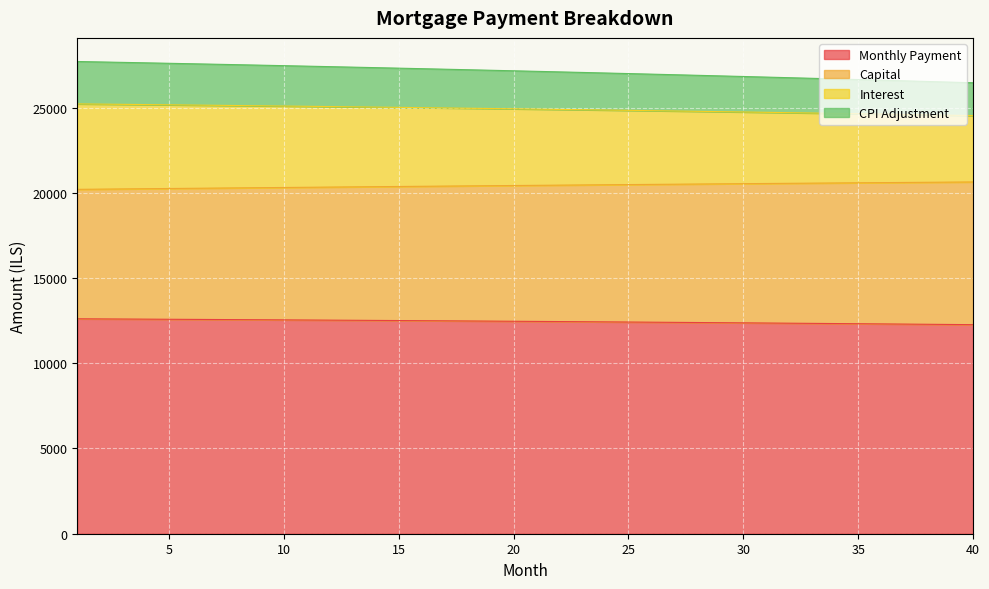

What are all the series names shown in the legend?

Monthly Payment, Capital, Interest, CPI Adjustment